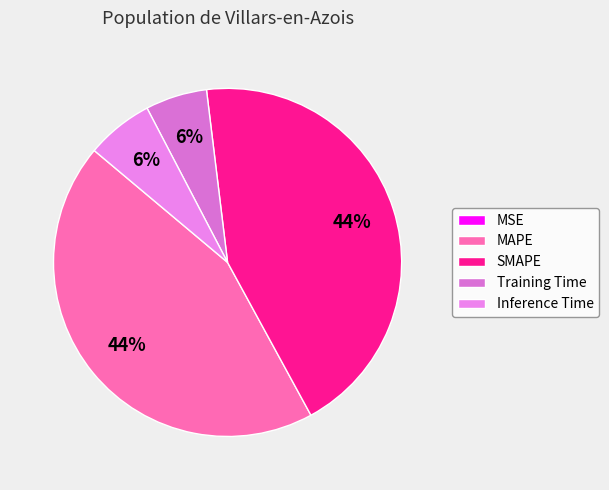

Is there a majority slice in this chart?

No